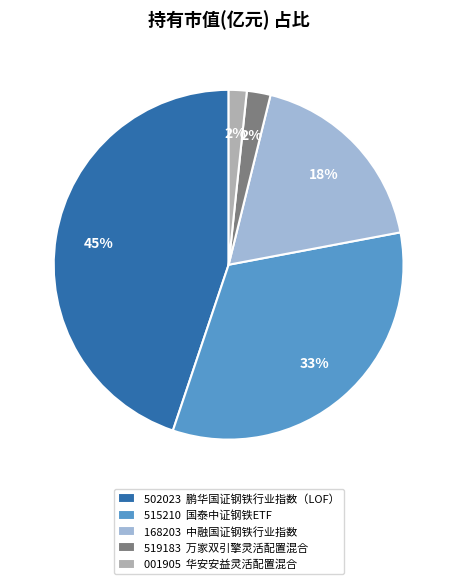

Do 168203 中融国证钢铁行业指数 and 515210 国泰中证钢铁ETF together represent more than half of the pie?

Yes